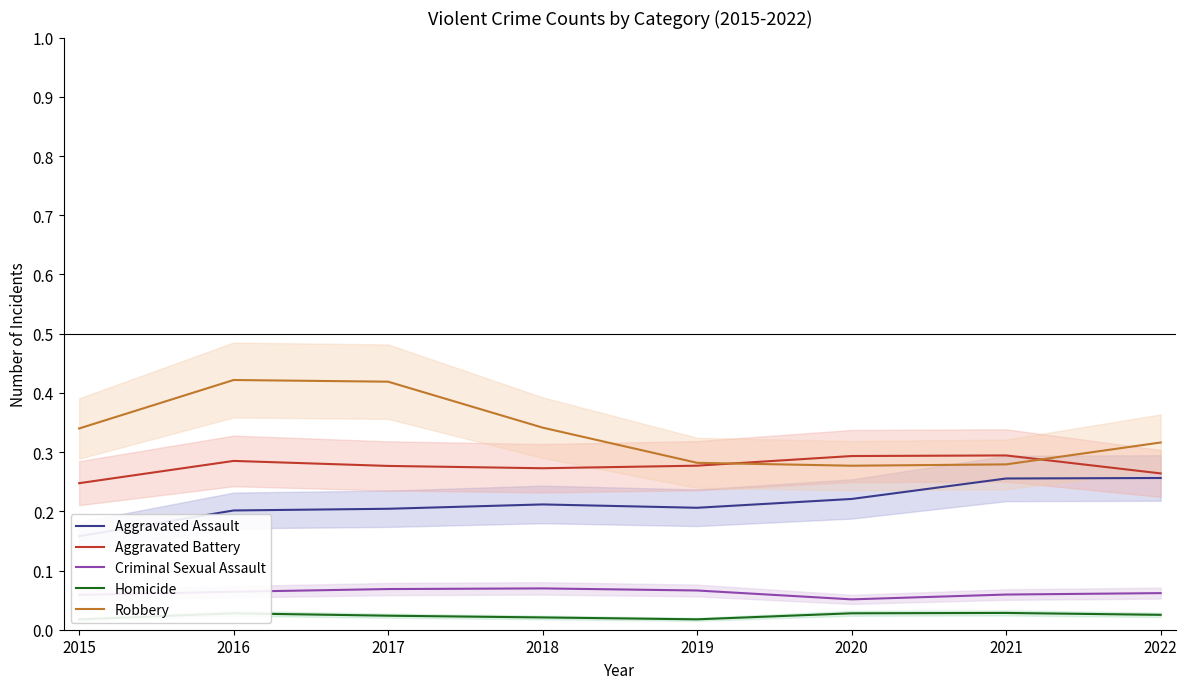

How many interior local valleys does the Criminal Sexual Assault series have?

1